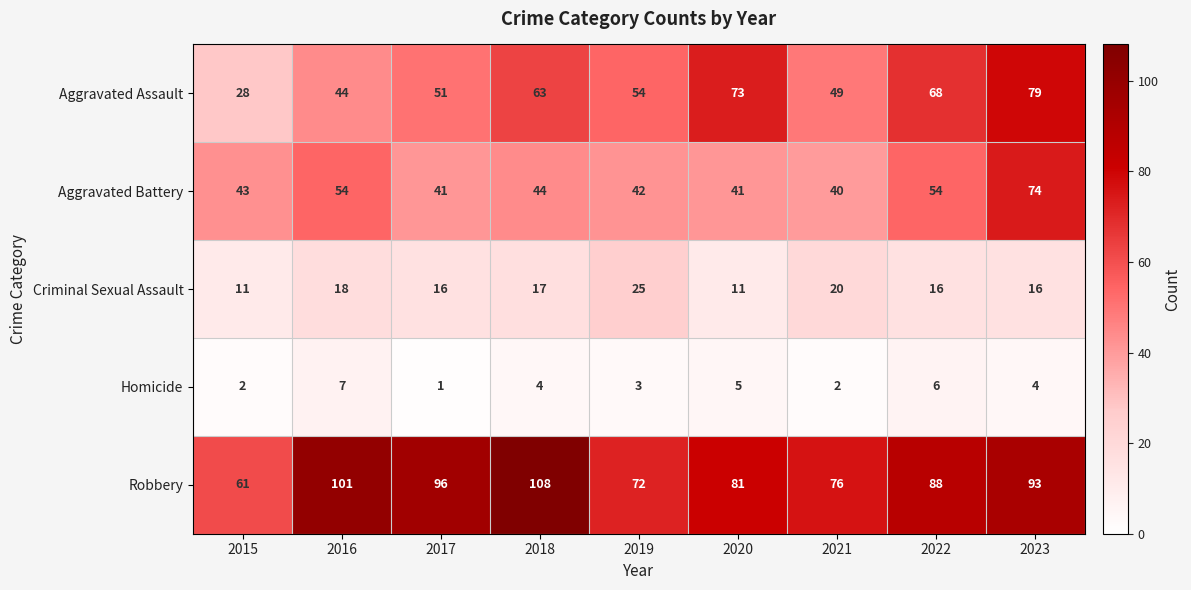

How many distinct data groups are displayed?

5